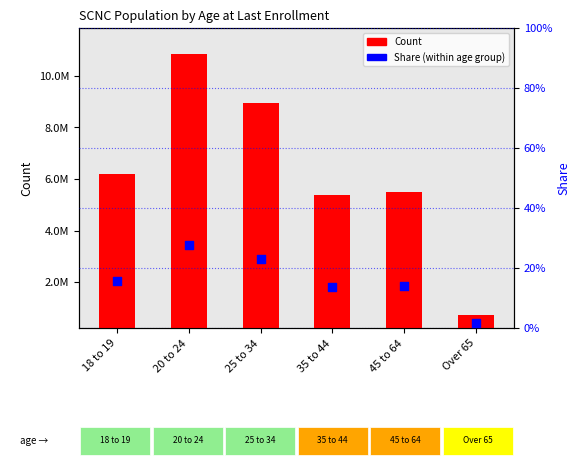

What are all the series names shown in the legend?

Count, Share